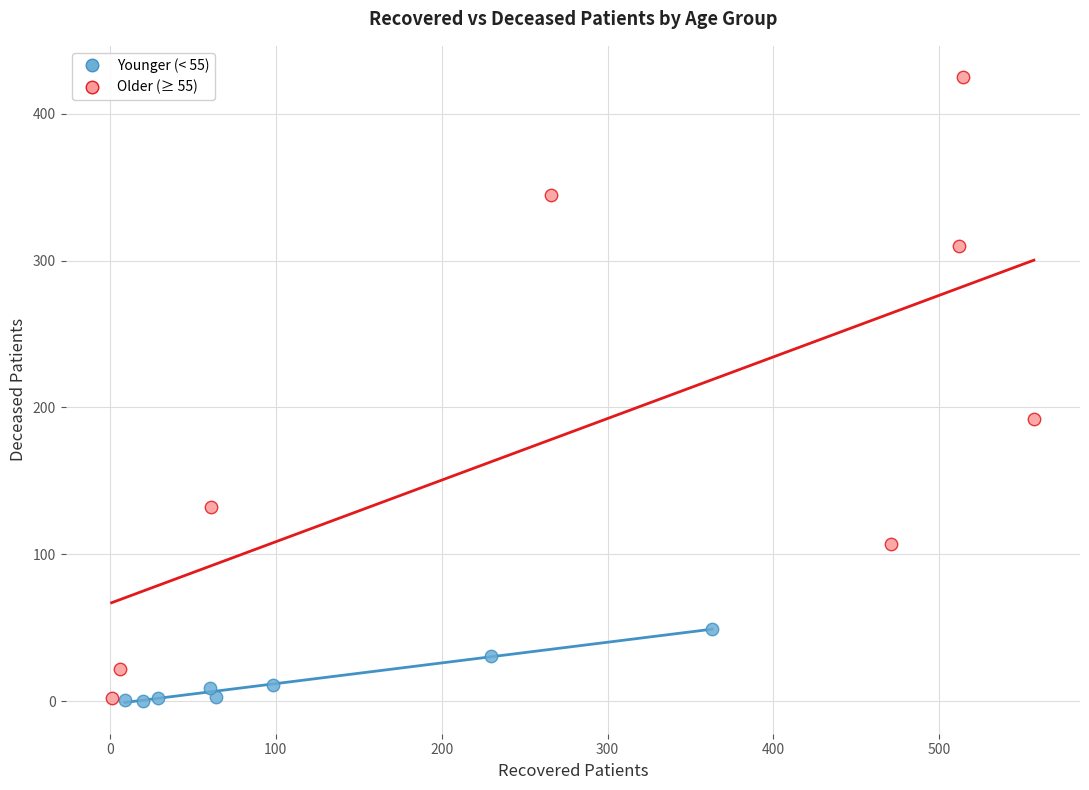

Which series has the widest spread of Y values?

Older (≥ 55)